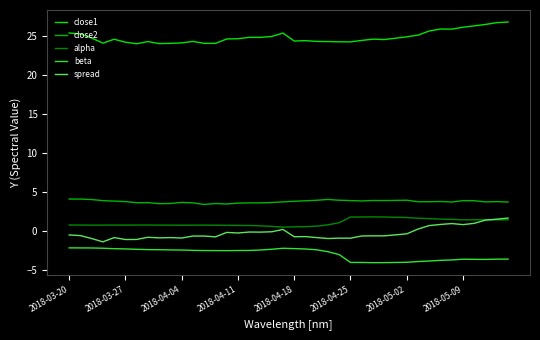

Which series has the largest total across all categories?

close1